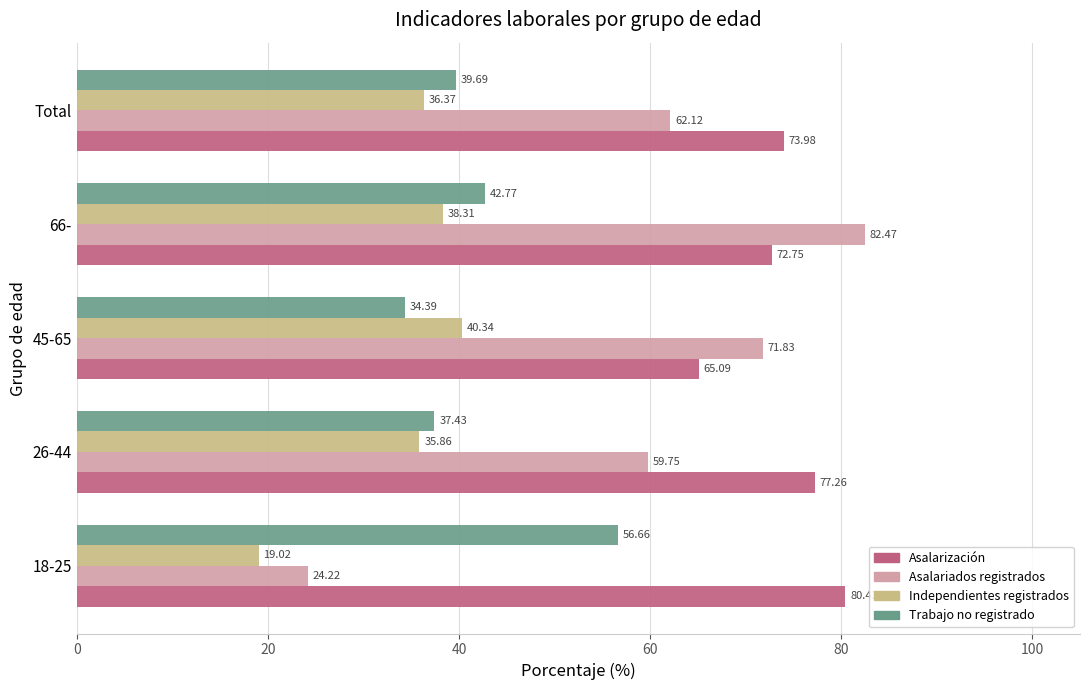

At which category is the sum across all series the highest?

66-